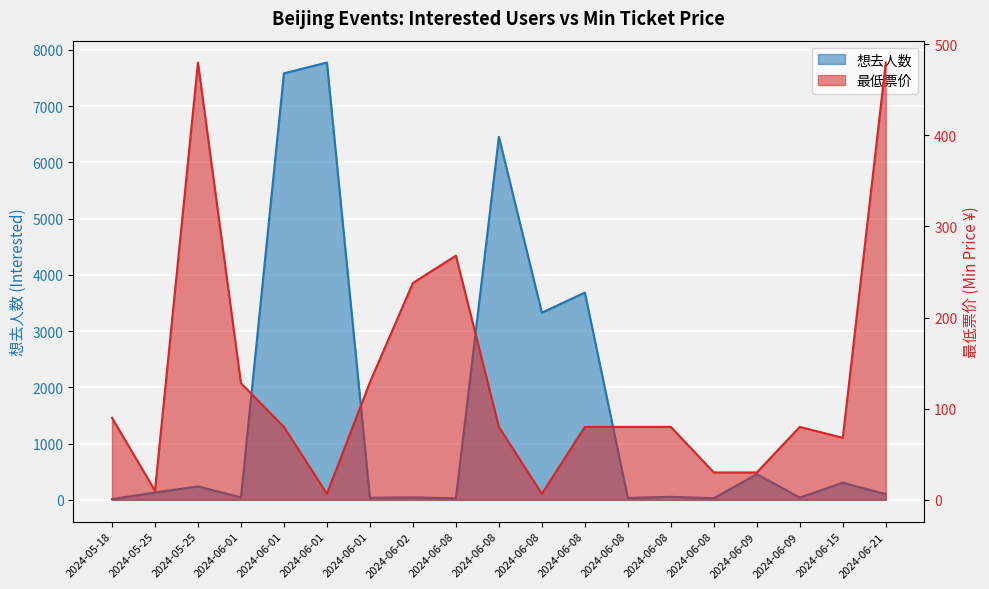

What is the value of the 最低票价 point at the 15th from the left?

268.0